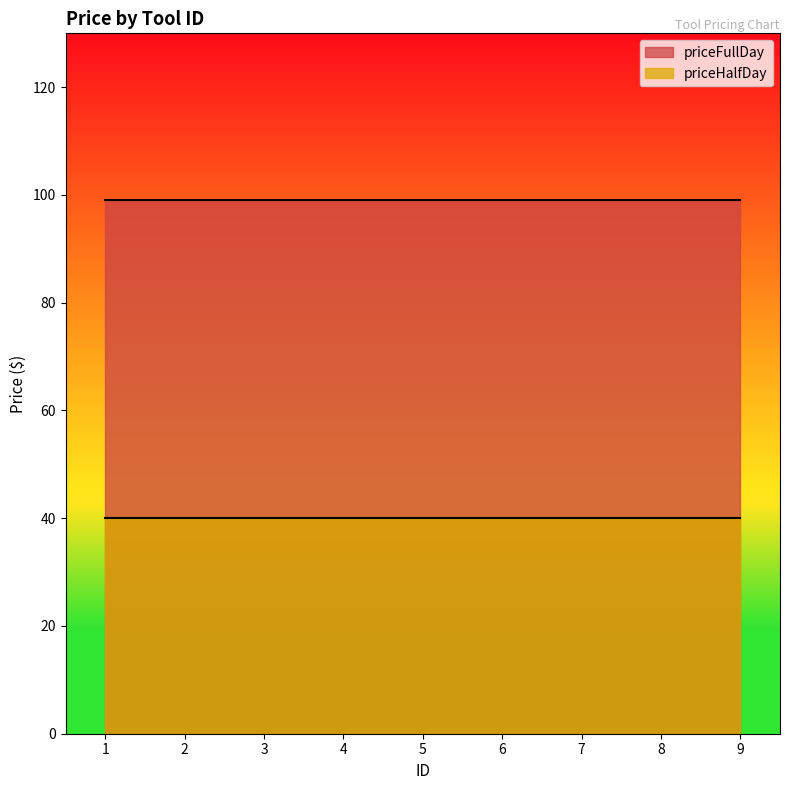

Reading left to right, what are all the values shown in this chart?

priceFullDay: 99	99	99	99	99	99	99	99	99
priceHalfDay: 40	40	40	40	40	40	40	40	40